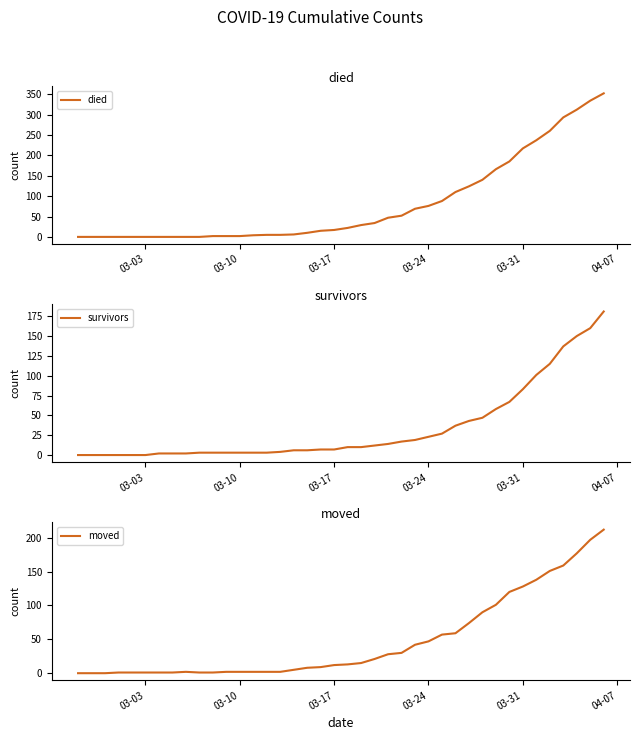

What is the value of the died point at the 26th from the left?

69